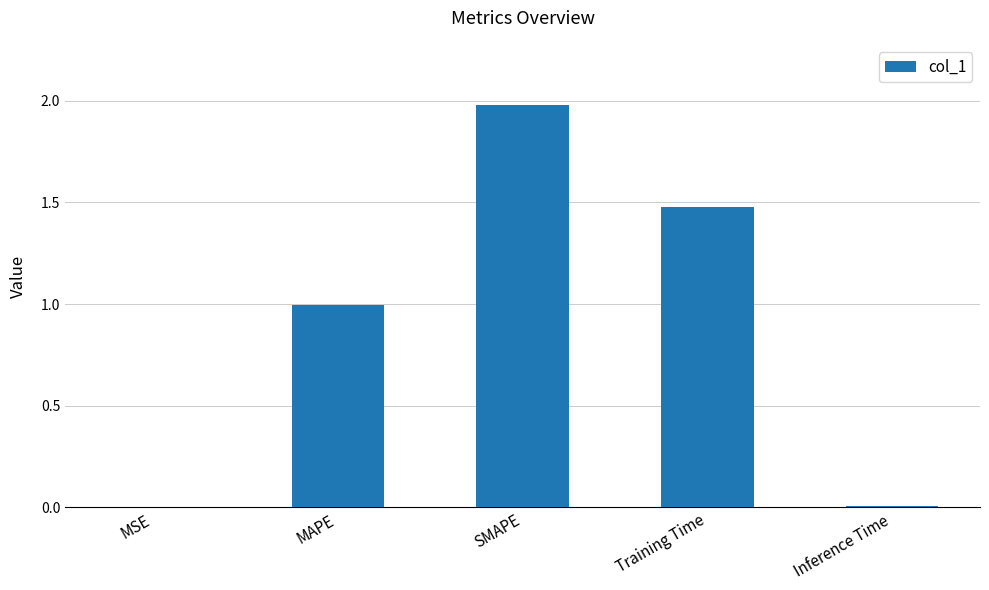

Read the value at SMAPE.

2.0